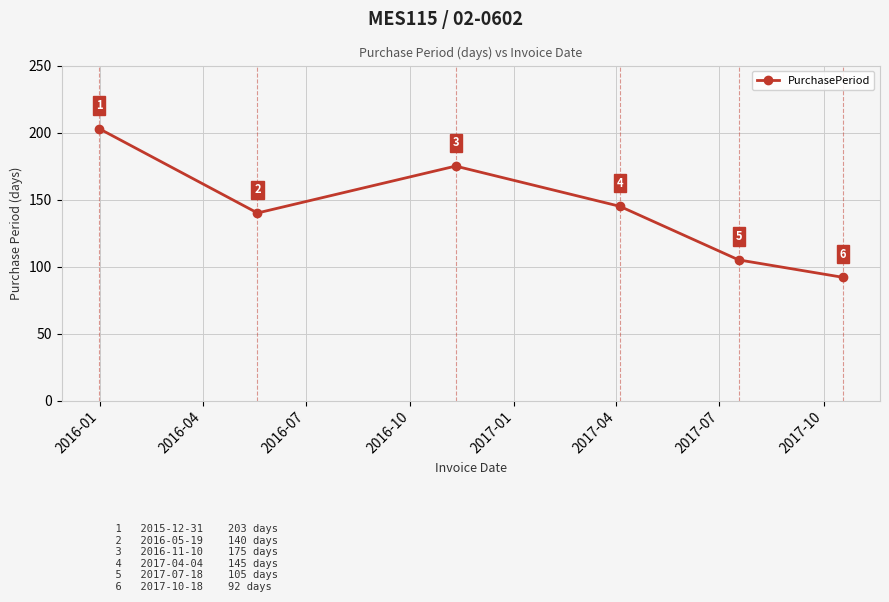

What is the greatest value displayed?

203